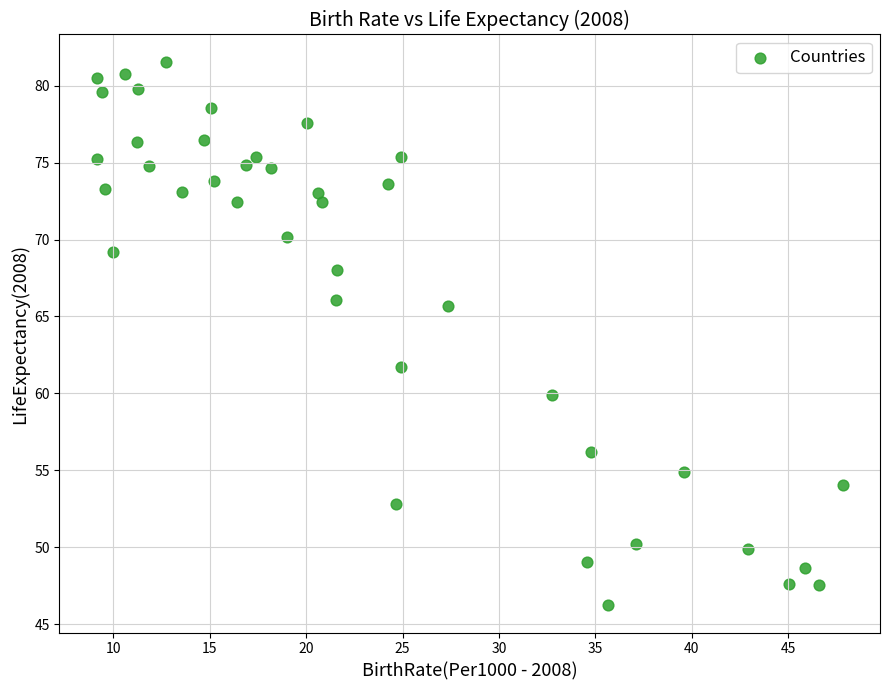

What is the range of X values (max minus min)?

38.7